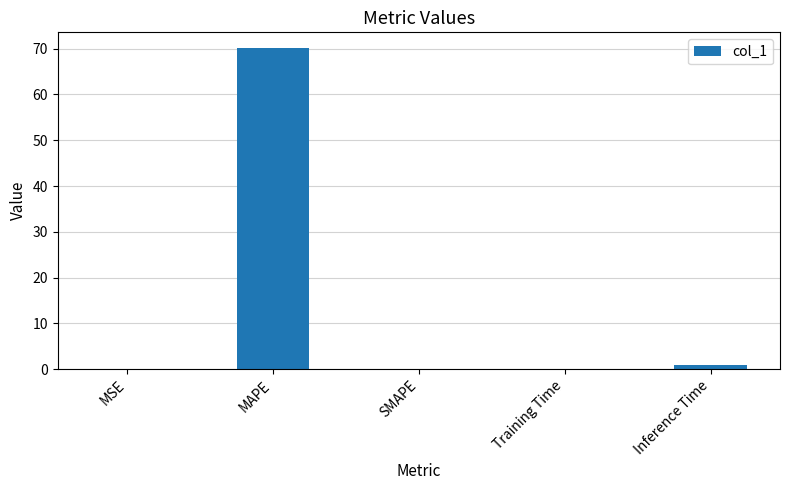

Where is the data nearest to the value 35?

Inference Time